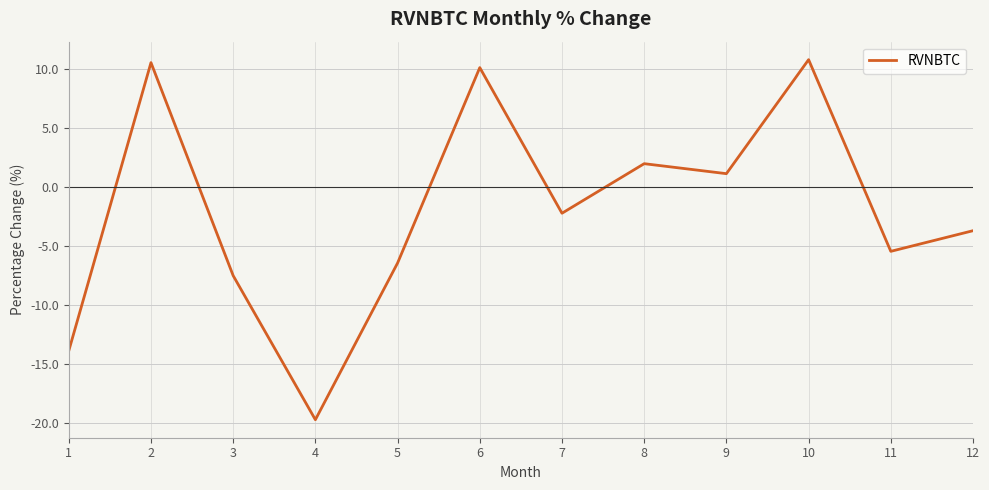

Where does the data first go above -2?

2